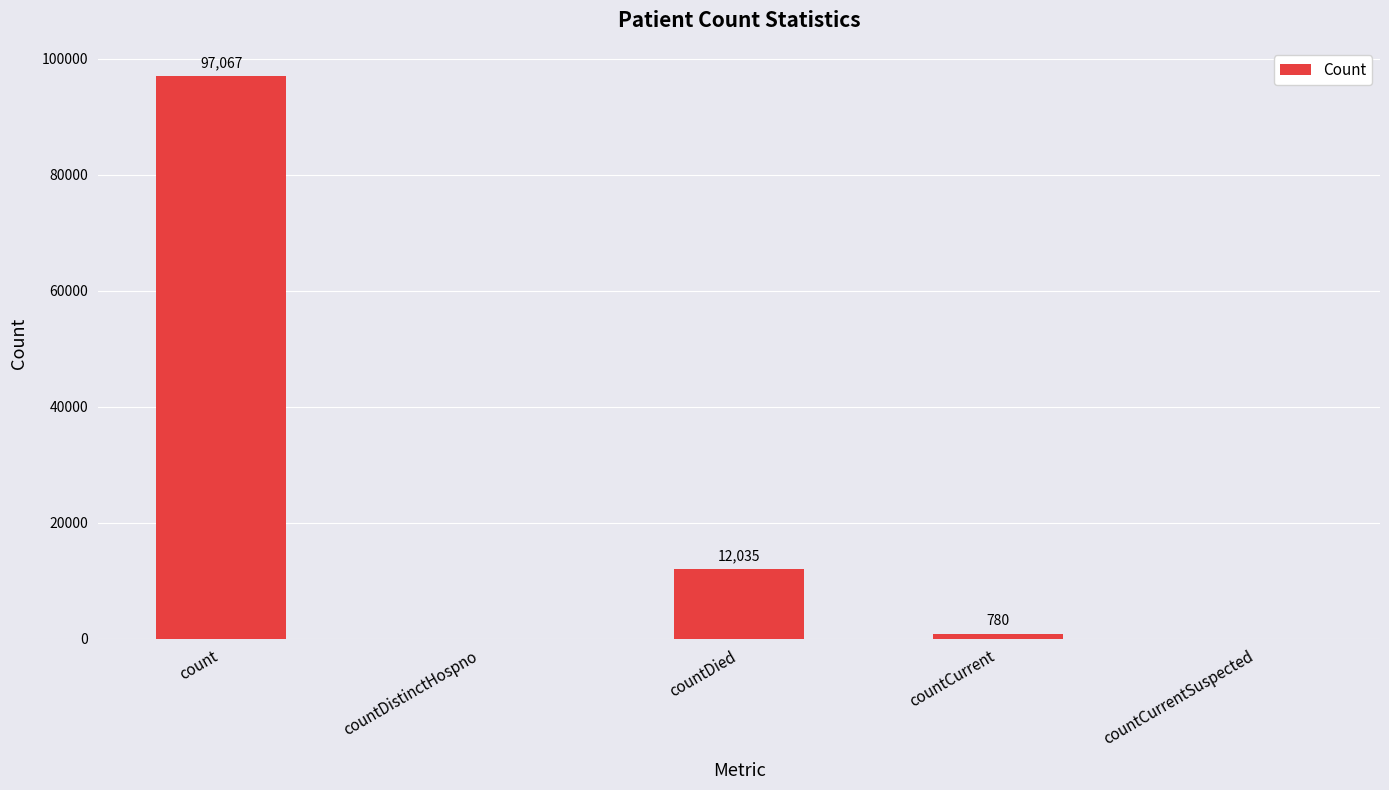

Between countCurrent and countCurrentSuspected, which is larger?

countCurrent